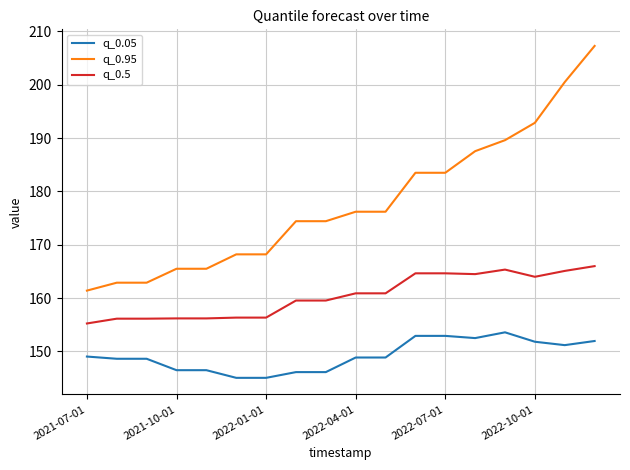

Does the chart display data point markers on the line(s)?

No